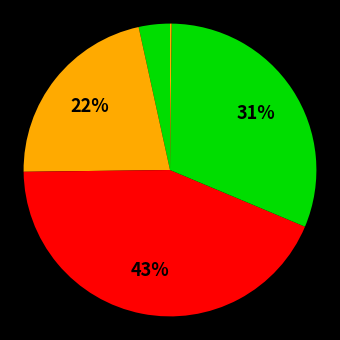

Which category has the biggest portion of the pie?

SMAPE